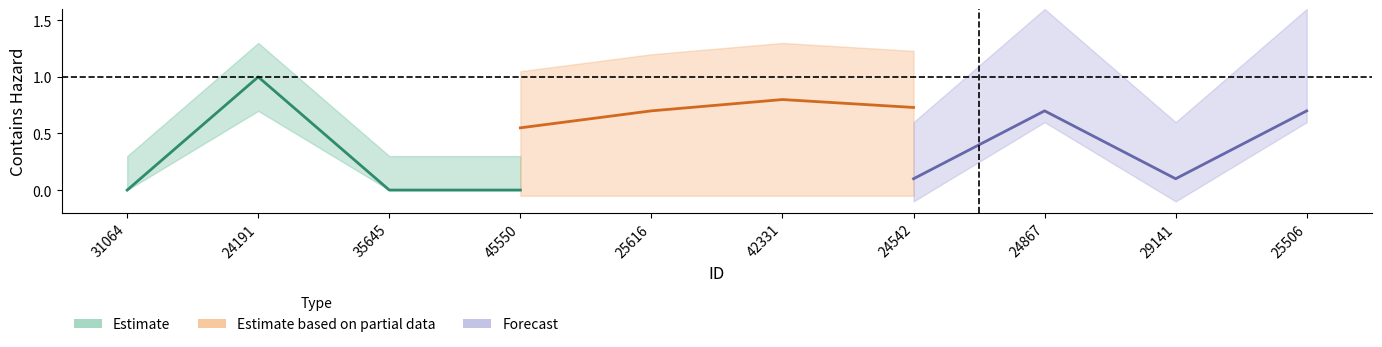

Reading right to left, list all the values displayed in this chart.

Estimate: 0.0	0.0	1.0	0.0
Estimate based on partial data: 0.7	0.8	0.7	0.6
Forecast: 0.7	0.1	0.7	0.1